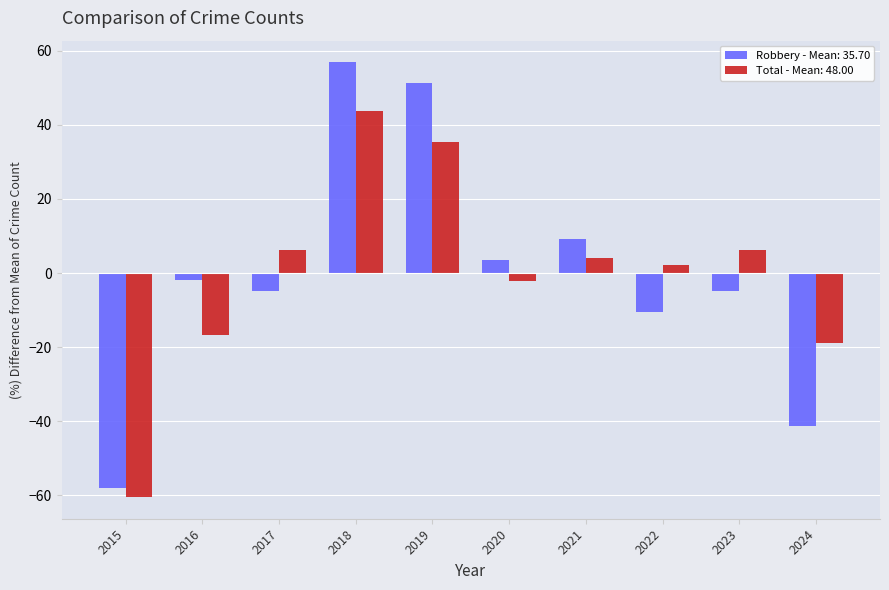

What is the spread (max minus min) of values at 2019?

15.8